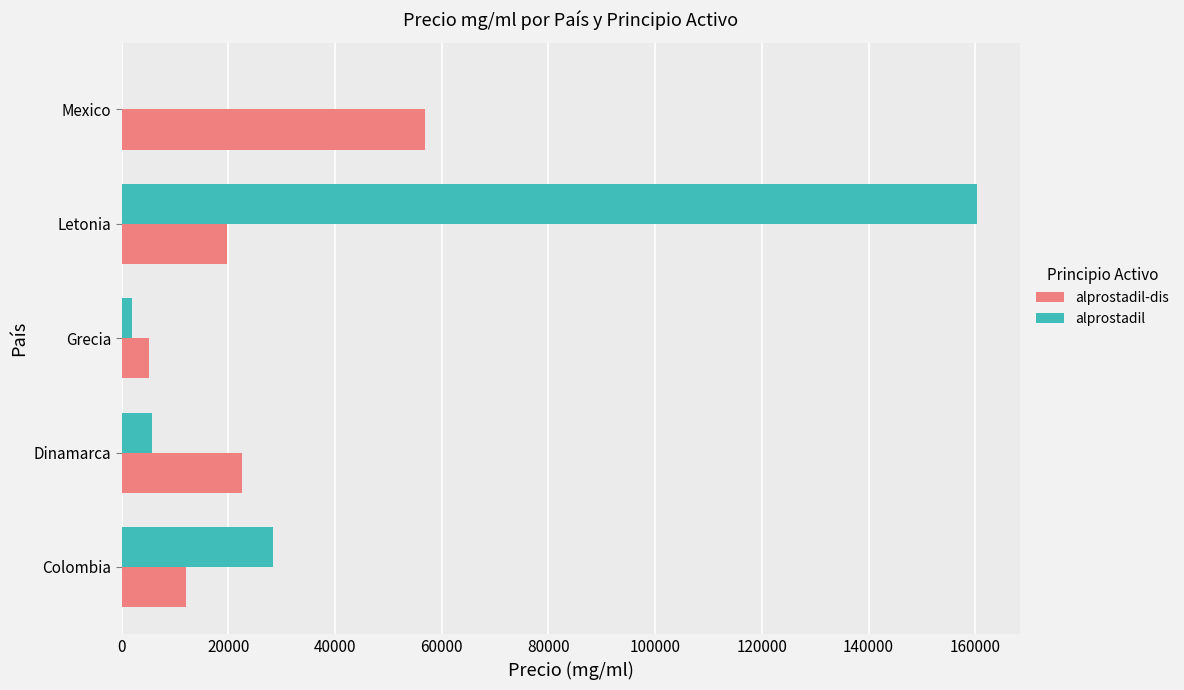

The alprostadil-dis series shows 56871.5 at Mexico. True or false?

True